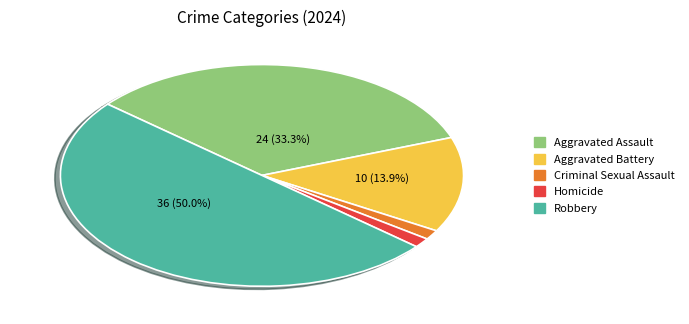

To the nearest percent, what is the difference between the largest and smallest slice percentages?

49%